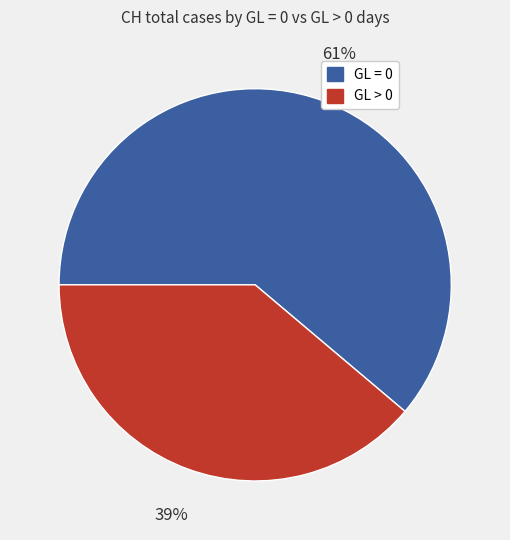

Combined, do GL > 0 and GL = 0 account for over 50%?

Yes